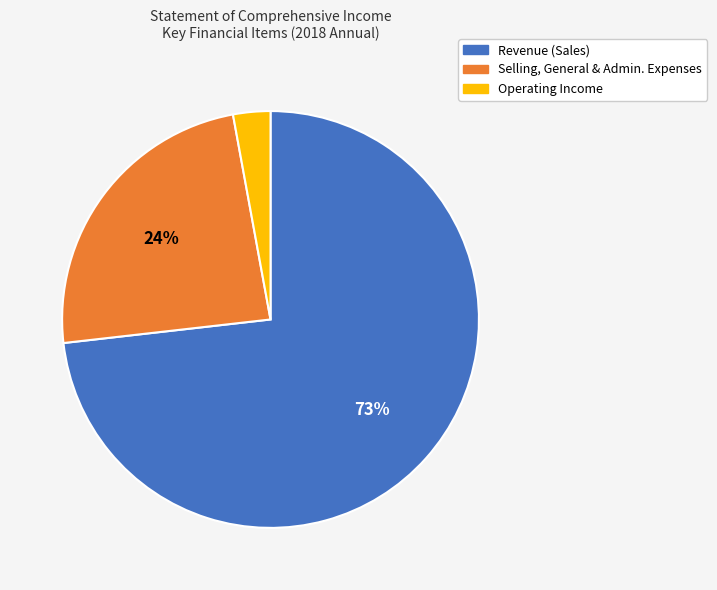

Is it true that Revenue (Sales) is 85% of the pie?

False